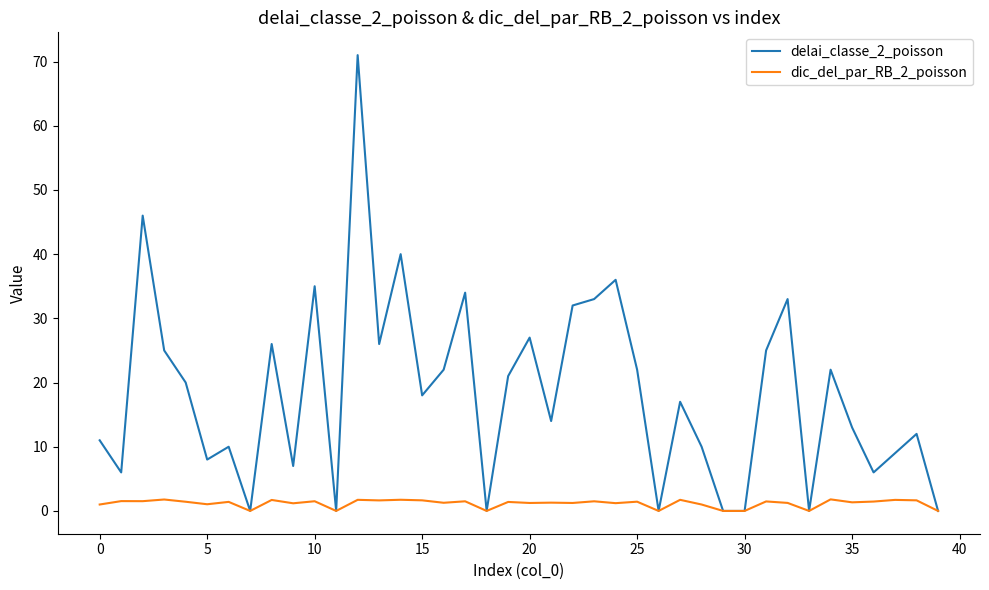

What is the highest value of the delai_classe_2_poisson series?

71.0